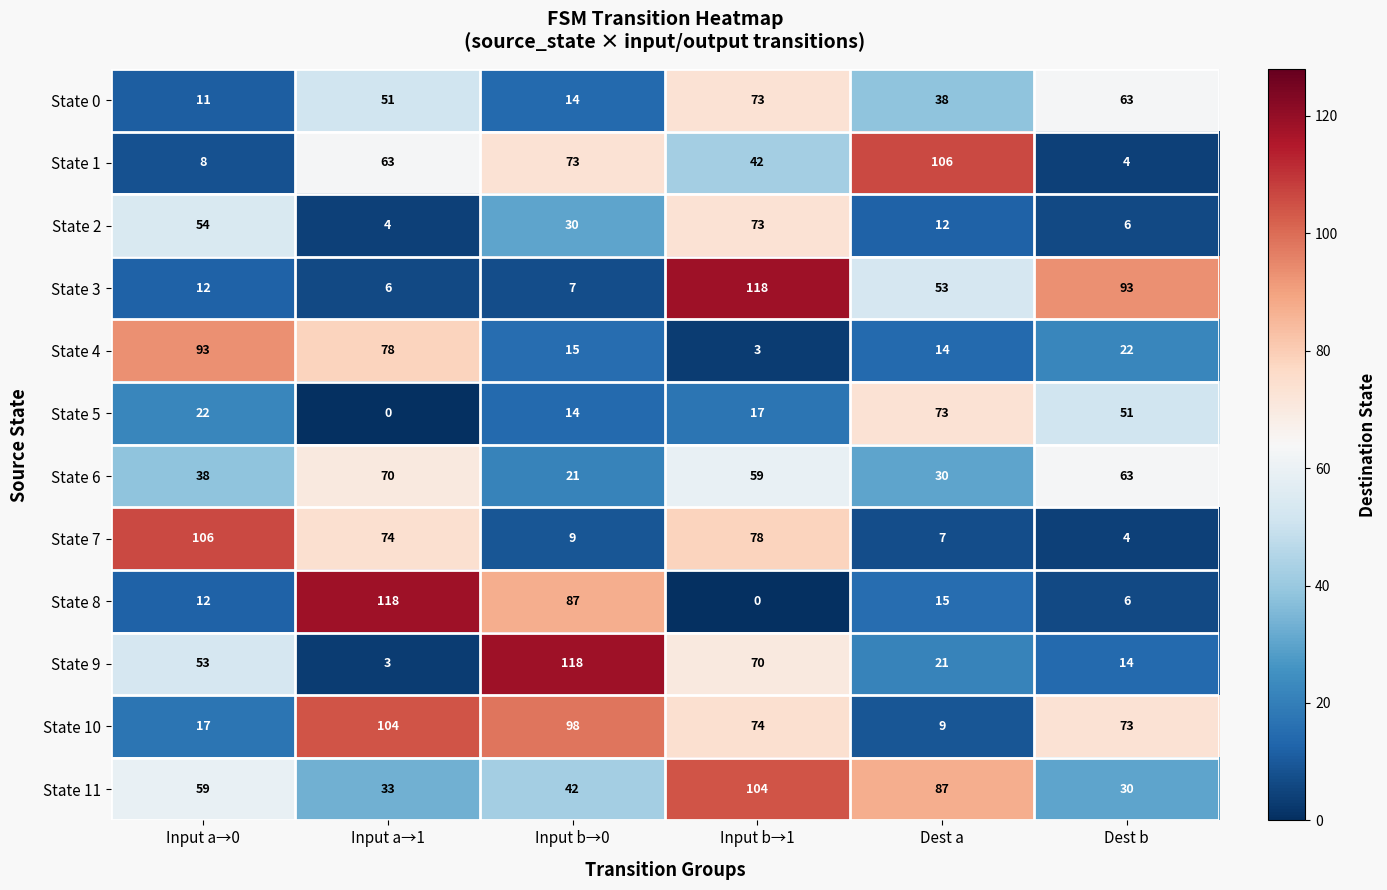

What is the sum of the State 5 values at Input b→1 and Input b→0?

31